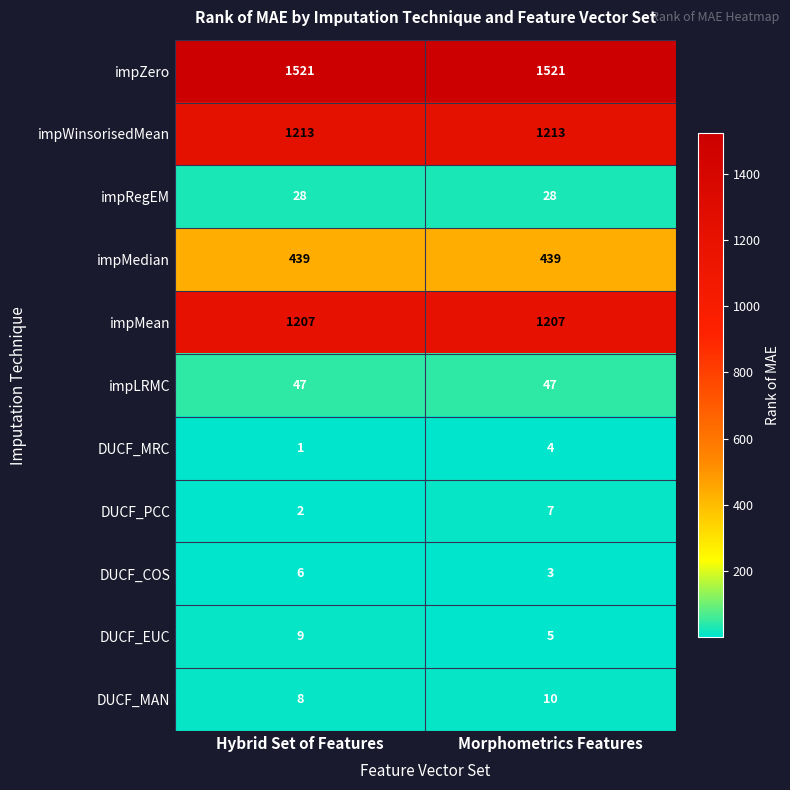

Reading left to right, extract all data points from this chart.

impZero: Hybrid Set of Features=1521	Morphometrics Features=1521
impWinsorisedMean: Hybrid Set of Features=1213	Morphometrics Features=1213
impRegEM: Hybrid Set of Features=28	Morphometrics Features=28
impMedian: Hybrid Set of Features=439	Morphometrics Features=439
impMean: Hybrid Set of Features=1207	Morphometrics Features=1207
impLRMC: Hybrid Set of Features=47	Morphometrics Features=47
DUCF_MRC: Hybrid Set of Features=1	Morphometrics Features=4
DUCF_PCC: Hybrid Set of Features=2	Morphometrics Features=7
DUCF_COS: Hybrid Set of Features=6	Morphometrics Features=3
DUCF_EUC: Hybrid Set of Features=9	Morphometrics Features=5
DUCF_MAN: Hybrid Set of Features=8	Morphometrics Features=10